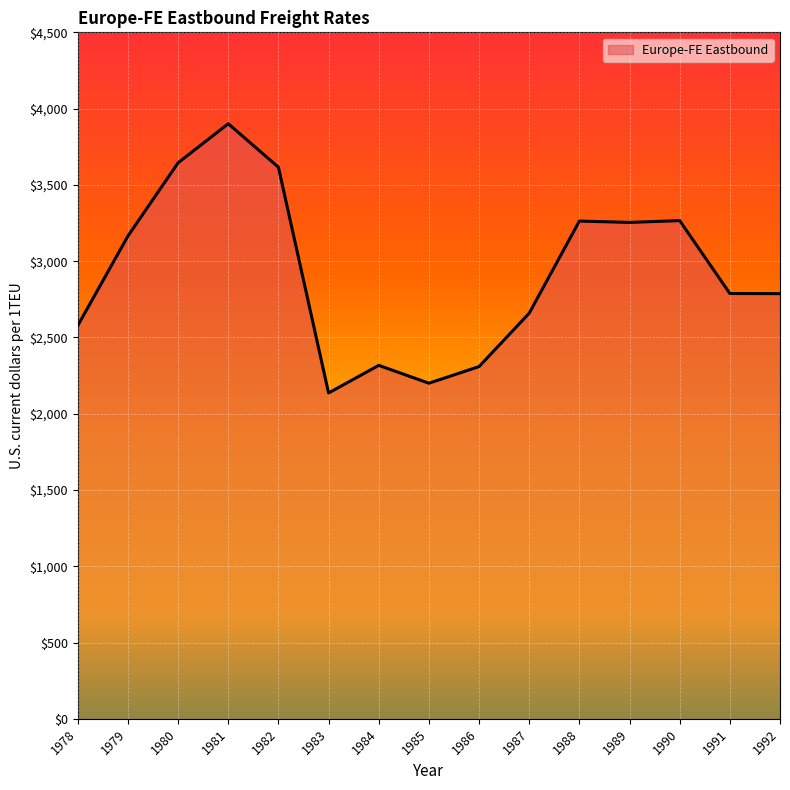

Approximately how many times larger is the value at 1987 compared to 1980?

0.7